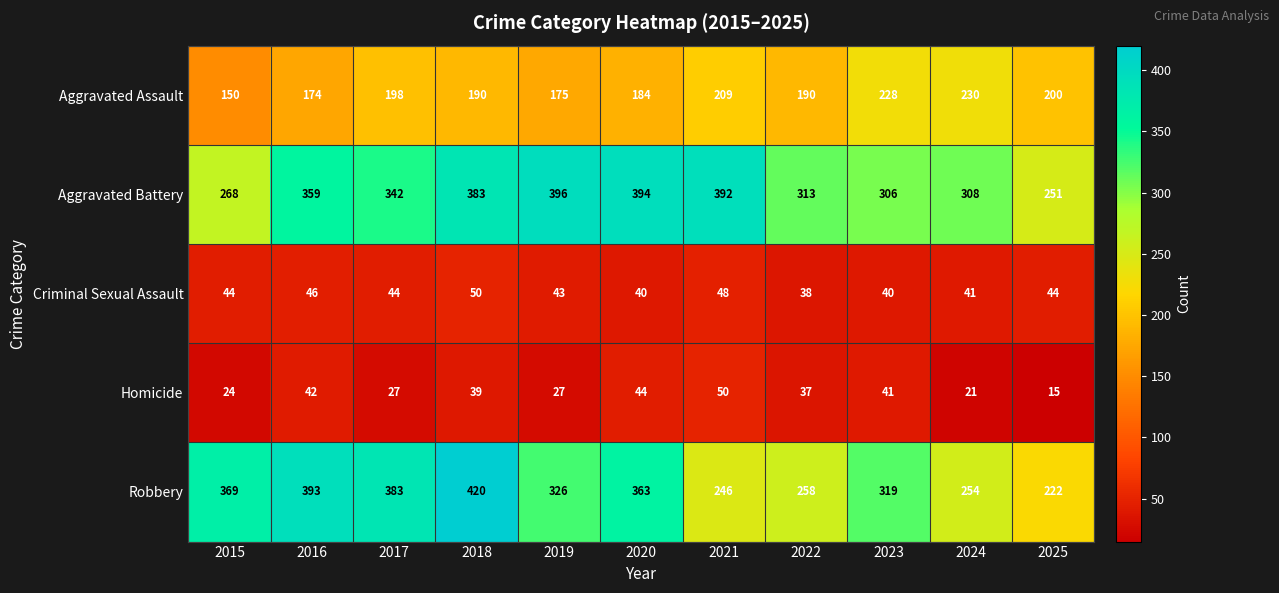

What is the total value across all series at 2015?

855